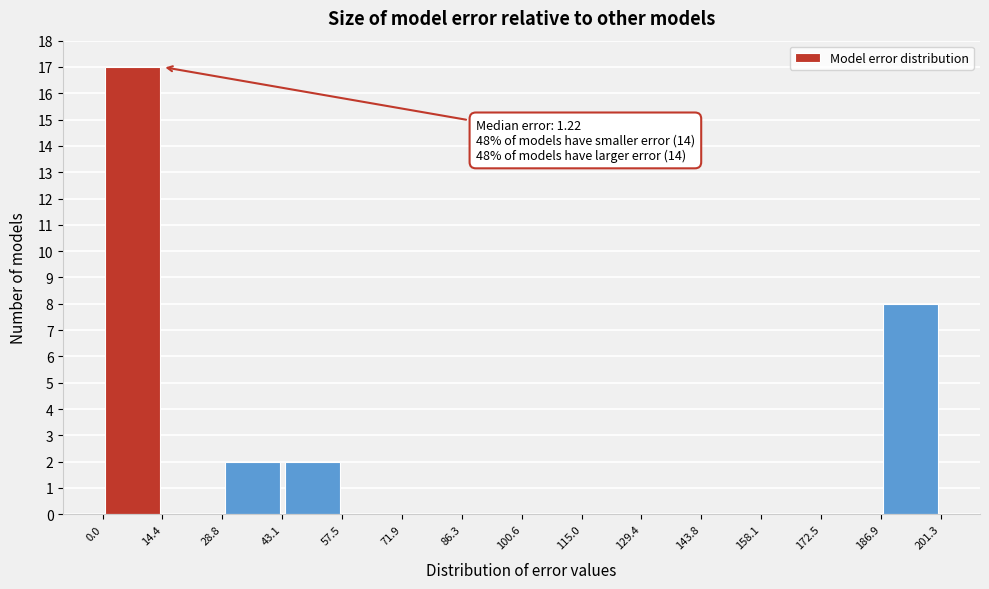

Which range on the x-axis has the tallest bar?

0.0 to 14.4